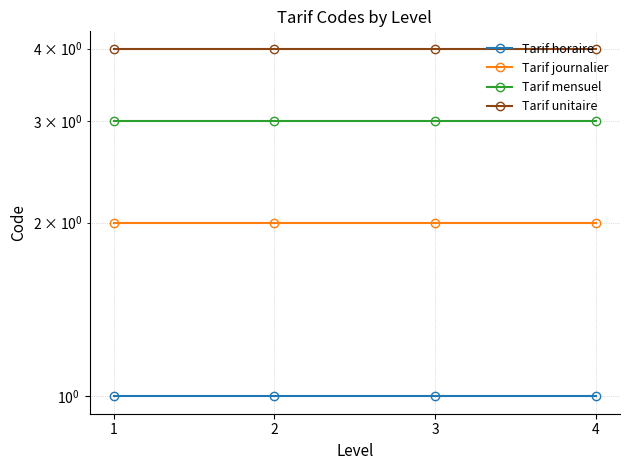

Which series has the largest total across all categories?

Tarif unitaire